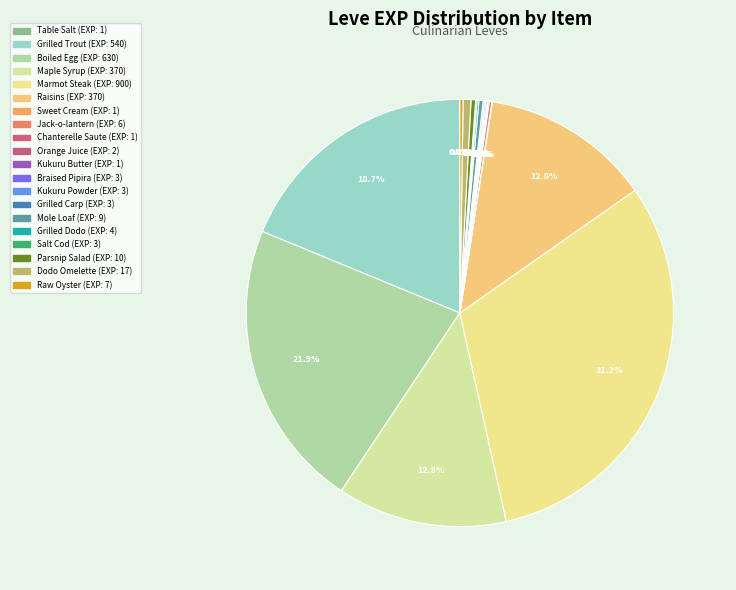

Does any single category account for the majority?

No